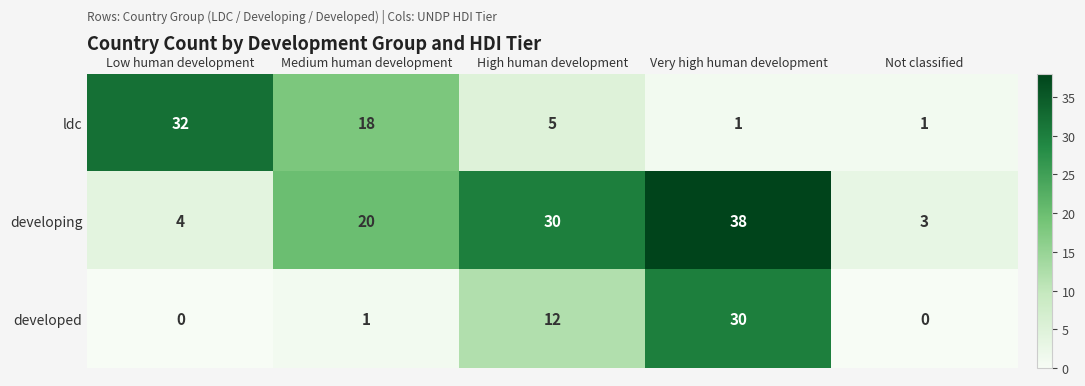

List the series in order of their peak value, lowest first.

developed, ldc, developing